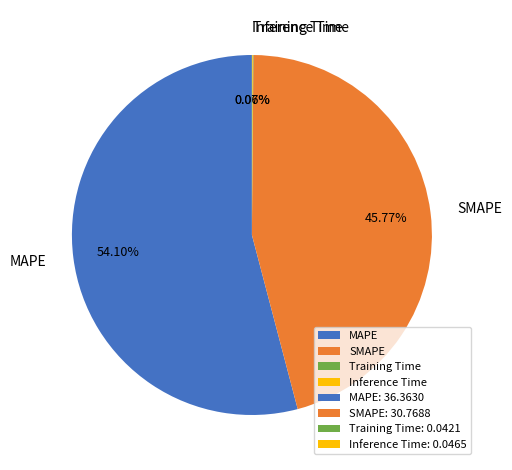

Approximately how many times larger is the value at MAPE compared to SMAPE?

1.2